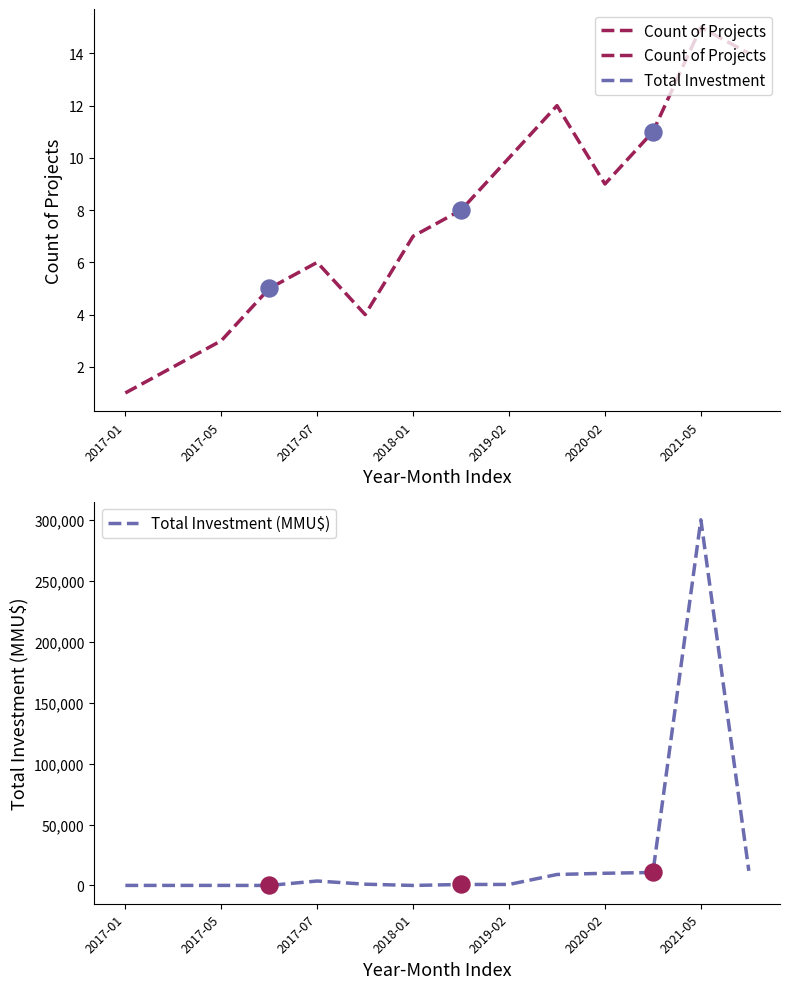

Which series has the largest total across all categories?

Total Investment (MMU$)